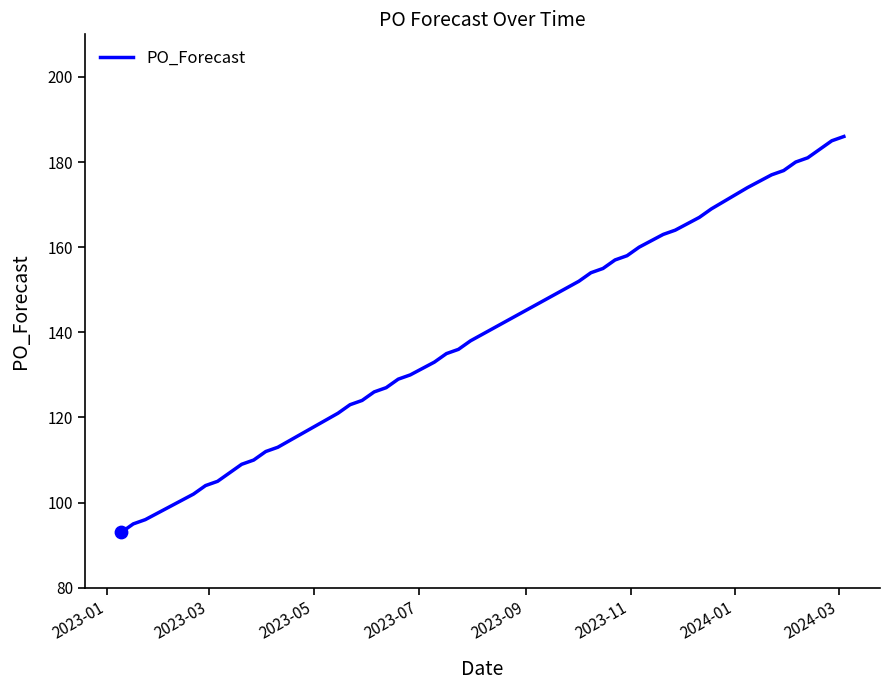

What is the difference between the maximum and minimum values?

93